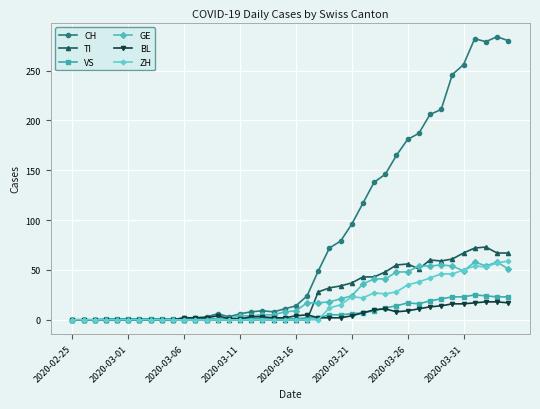

Which series has the largest range (max minus min)?

CH